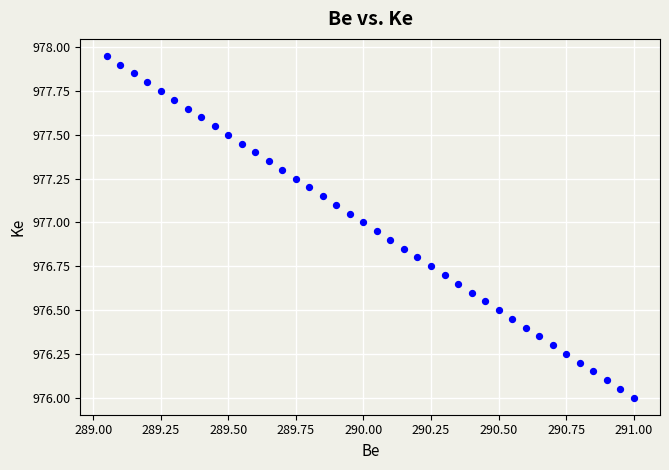

What is the range of X values (max minus min)?

1.9